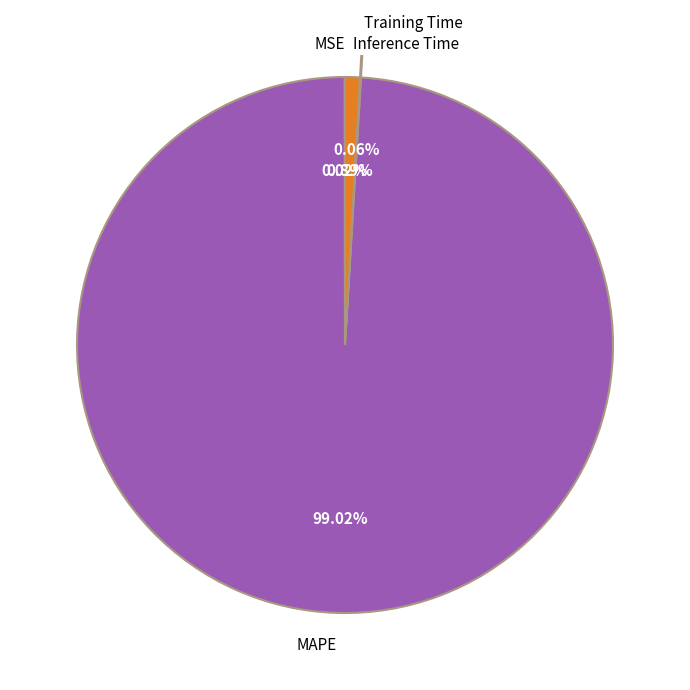

Which category has the biggest portion of the pie?

MAPE